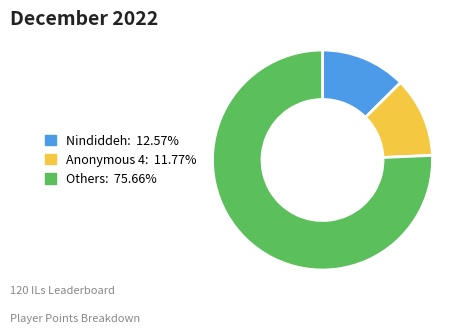

Does any single category account for the majority?

Yes